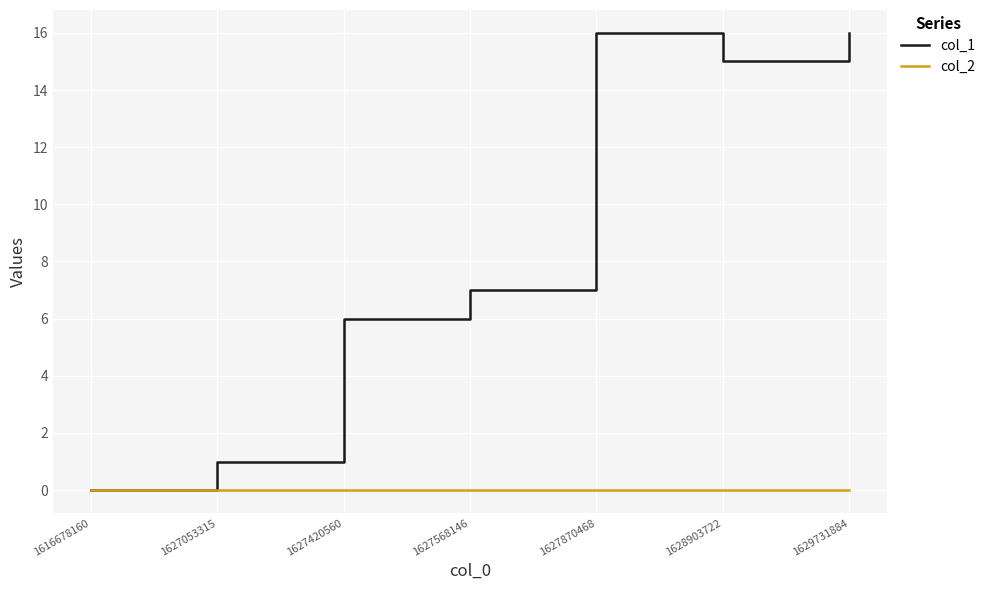

What is the difference between the maximum and minimum values in the col_1 series?

16